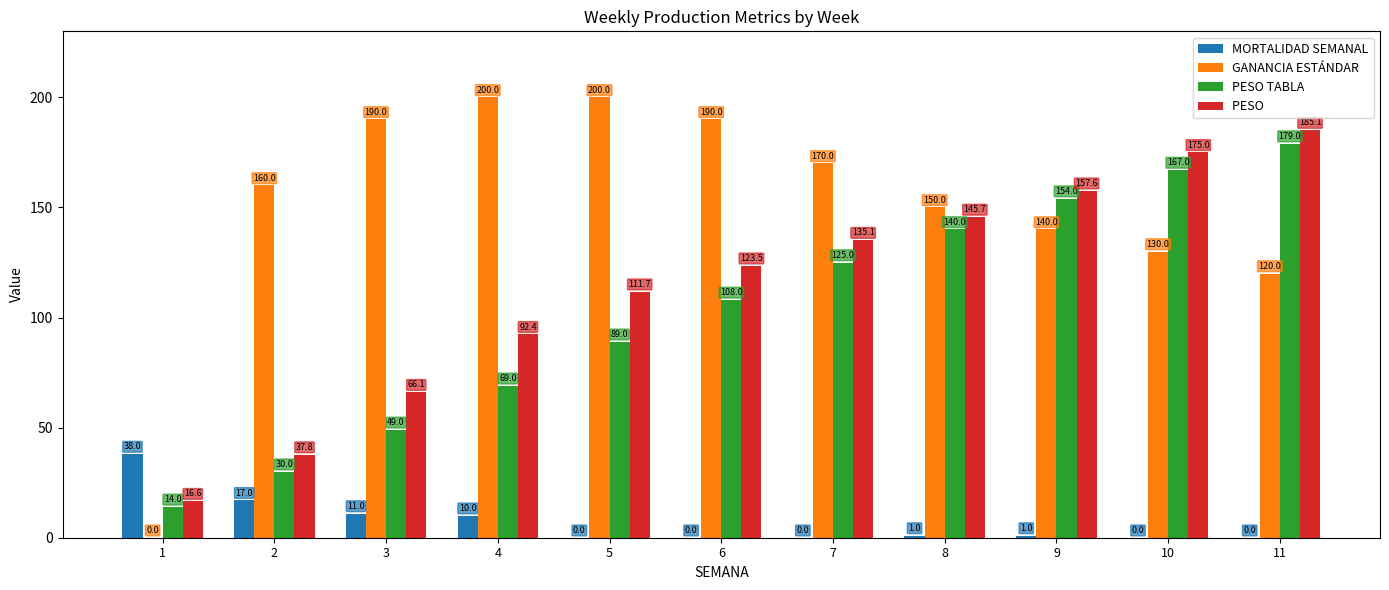

What is the greatest value displayed?

200.0